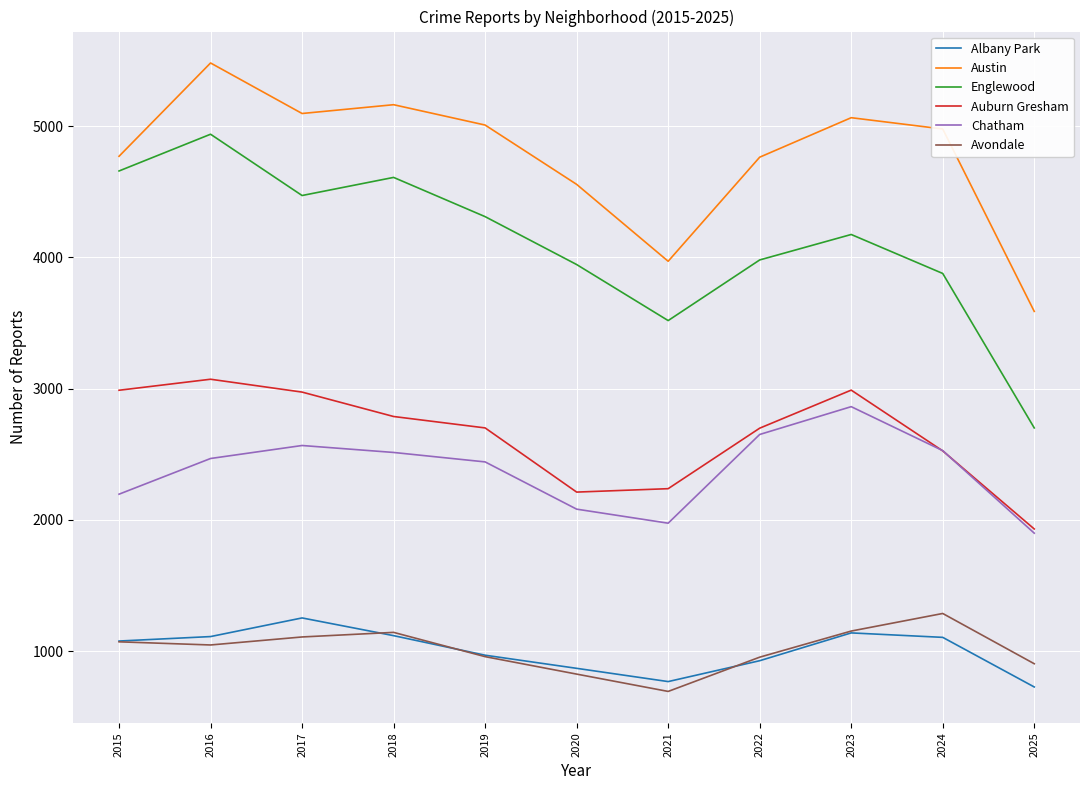

True or false: Austin and Albany Park intersect in this chart.

False